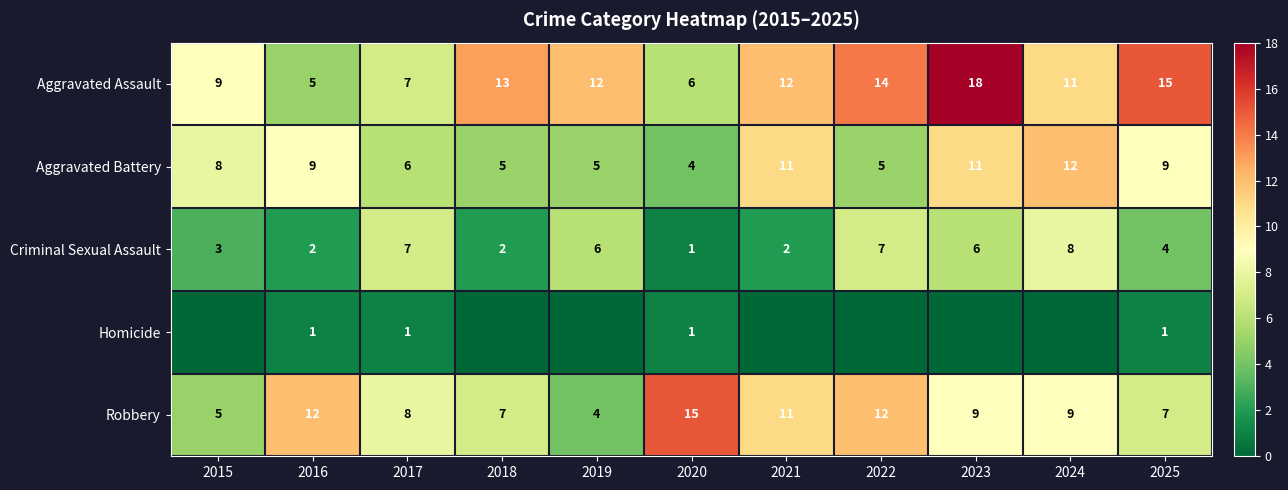

What is the greatest value displayed?

18